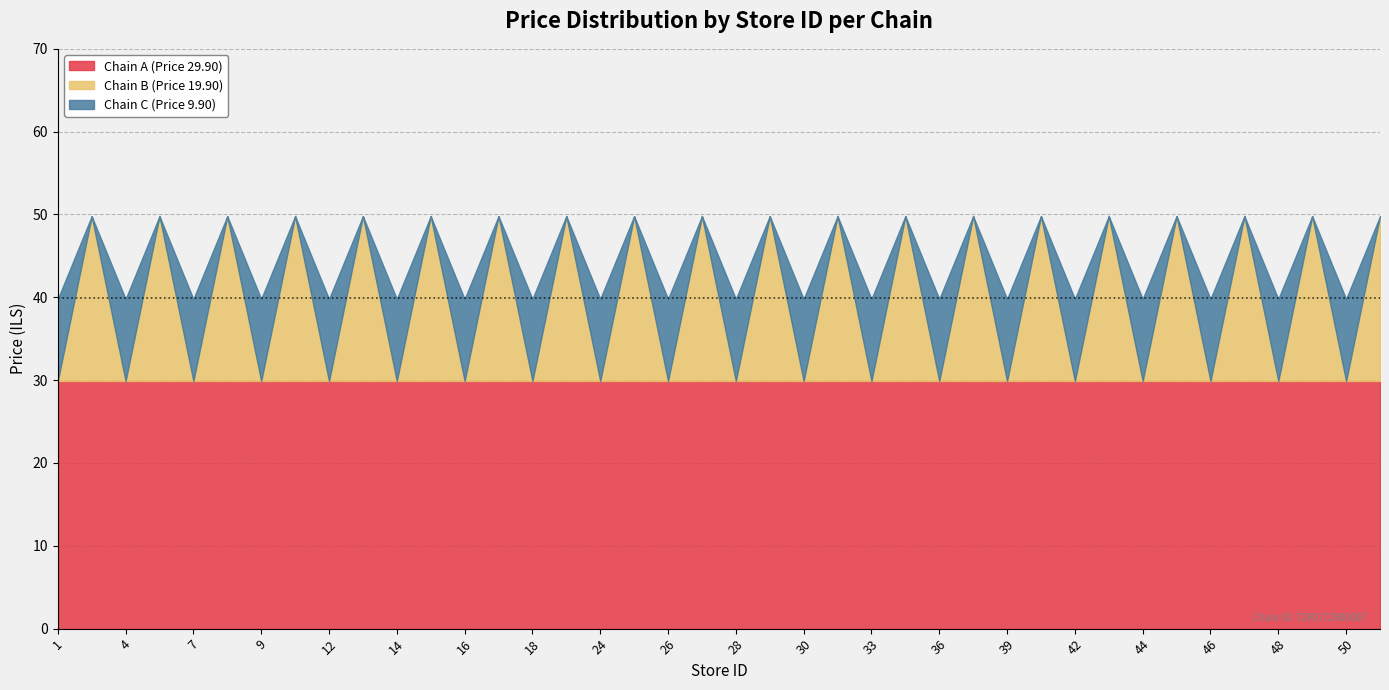

The Chain 7290172900007 series shows 10.5 at 13. True or false?

False